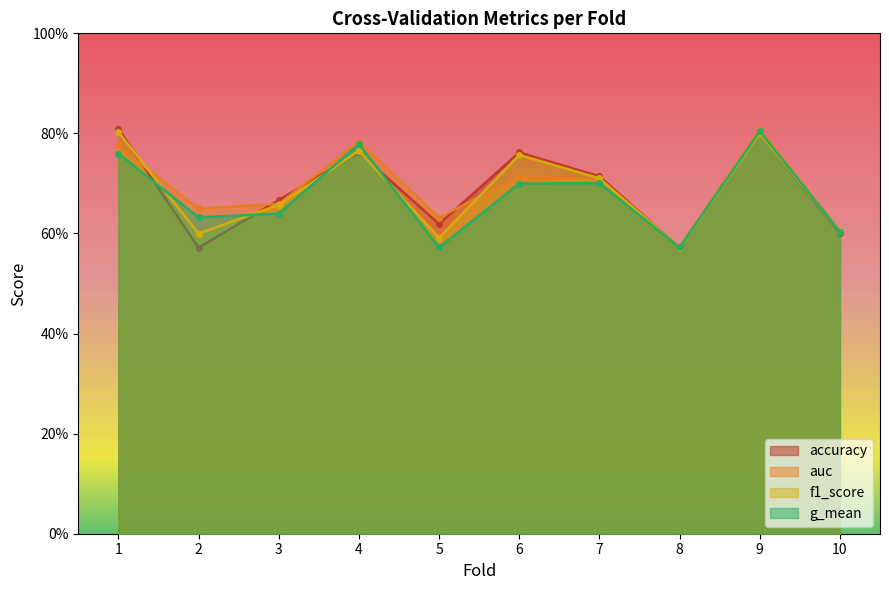

At which label is g_mean closest to 0?

5